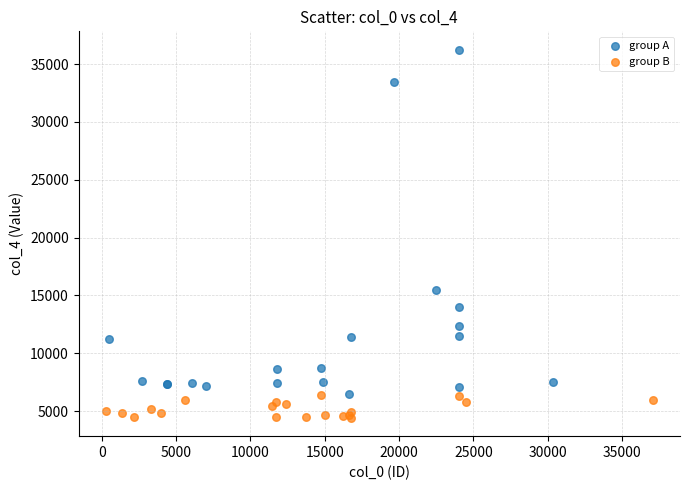

Which series has the largest Y range (max minus min)?

group A